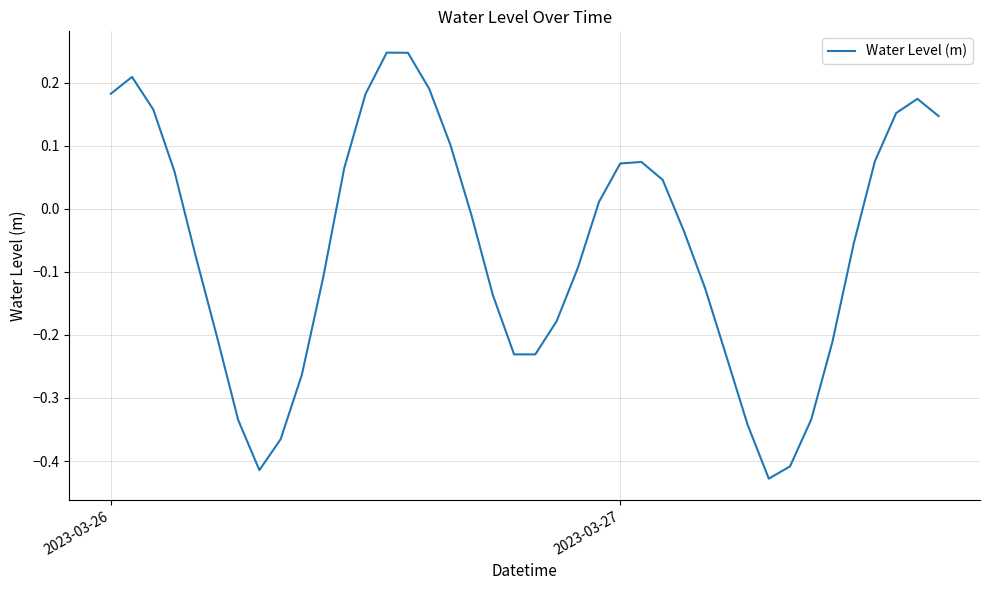

What is the difference between the maximum and minimum values?

0.7